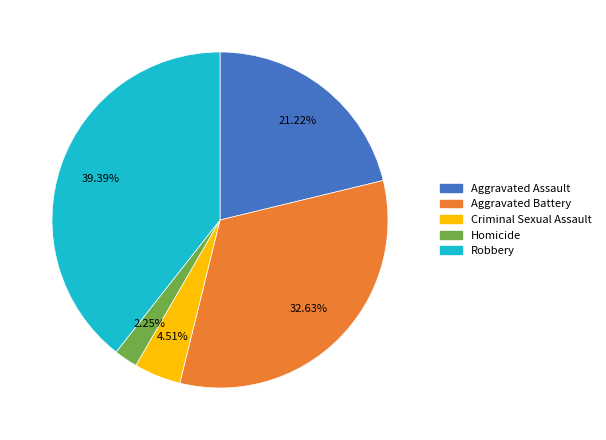

How much of the chart is everything except Aggravated Assault?

78.8%